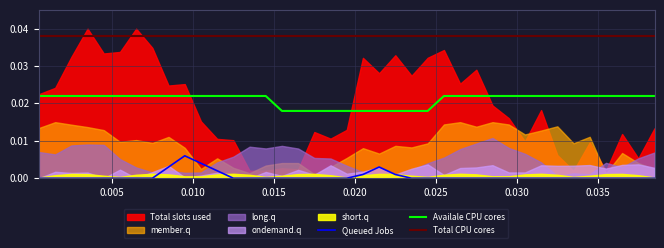

True or false: Availale CPU cores and Total CPU cores cross at least once.

False